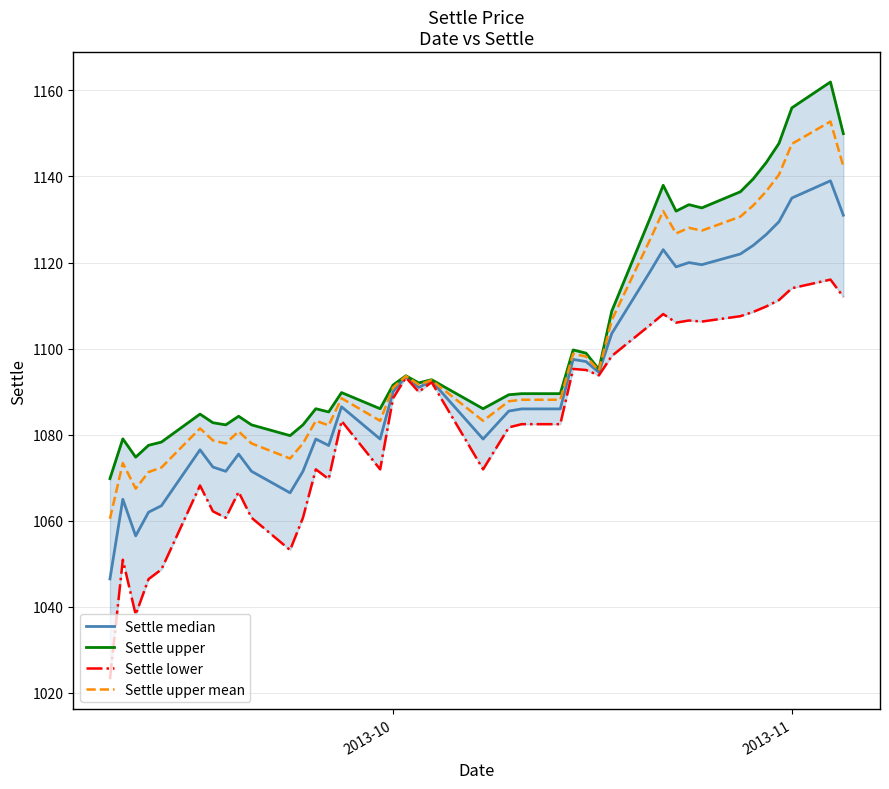

How many lines are shown in the chart?

4